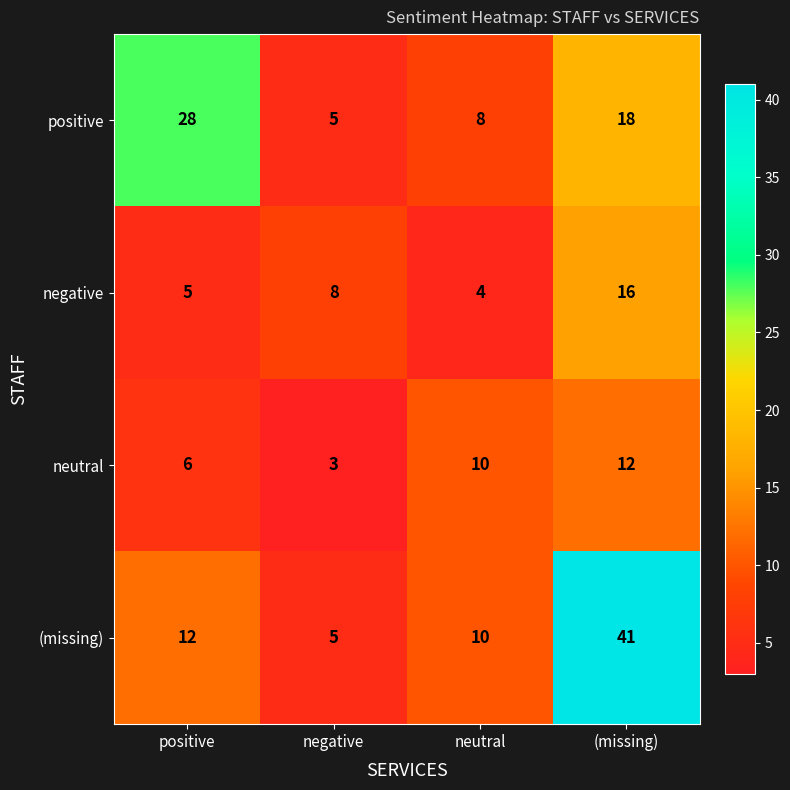

How many neutral values are between 6 and 12?

3